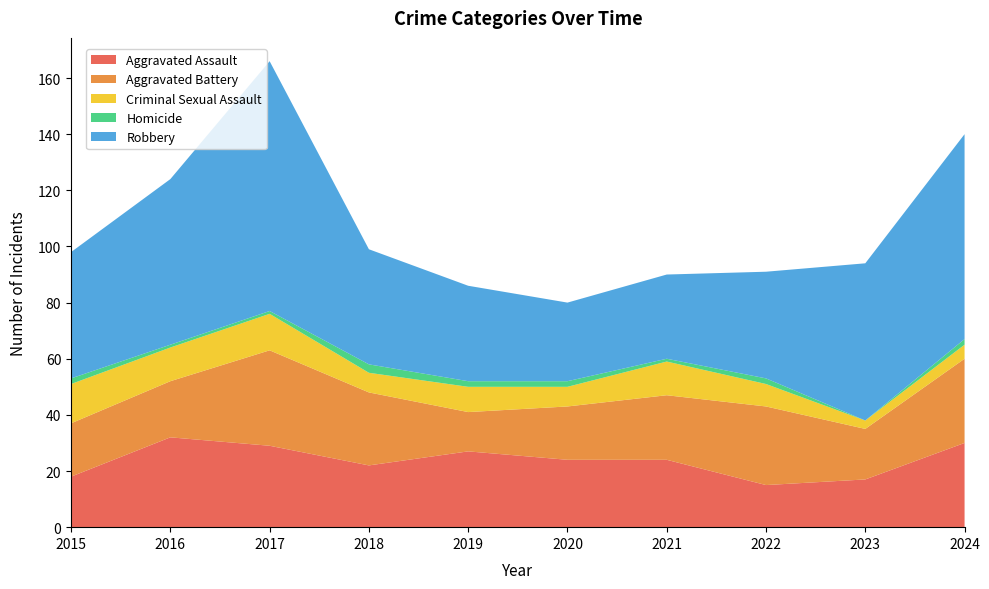

Reading left to right, transcribe all the data shown in this chart.

Aggravated Assault: 18	32	29	22	27	24	24	15	17	30
Aggravated Battery: 19	20	34	26	14	19	23	28	18	30
Criminal Sexual Assault: 14	12	13	7	9	7	12	8	3	5
Homicide: 2	1	1	3	2	2	1	2	0	2
Robbery: 45	59	89	41	34	28	30	38	56	73